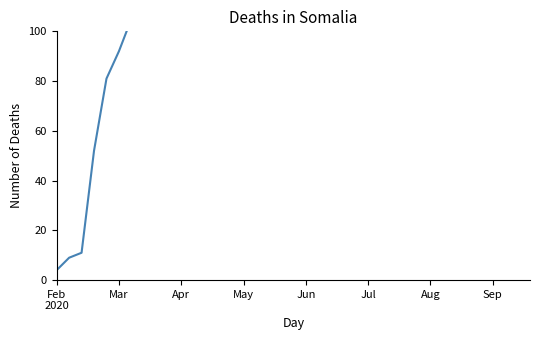

What is the change in value from 16 to 38?

+71